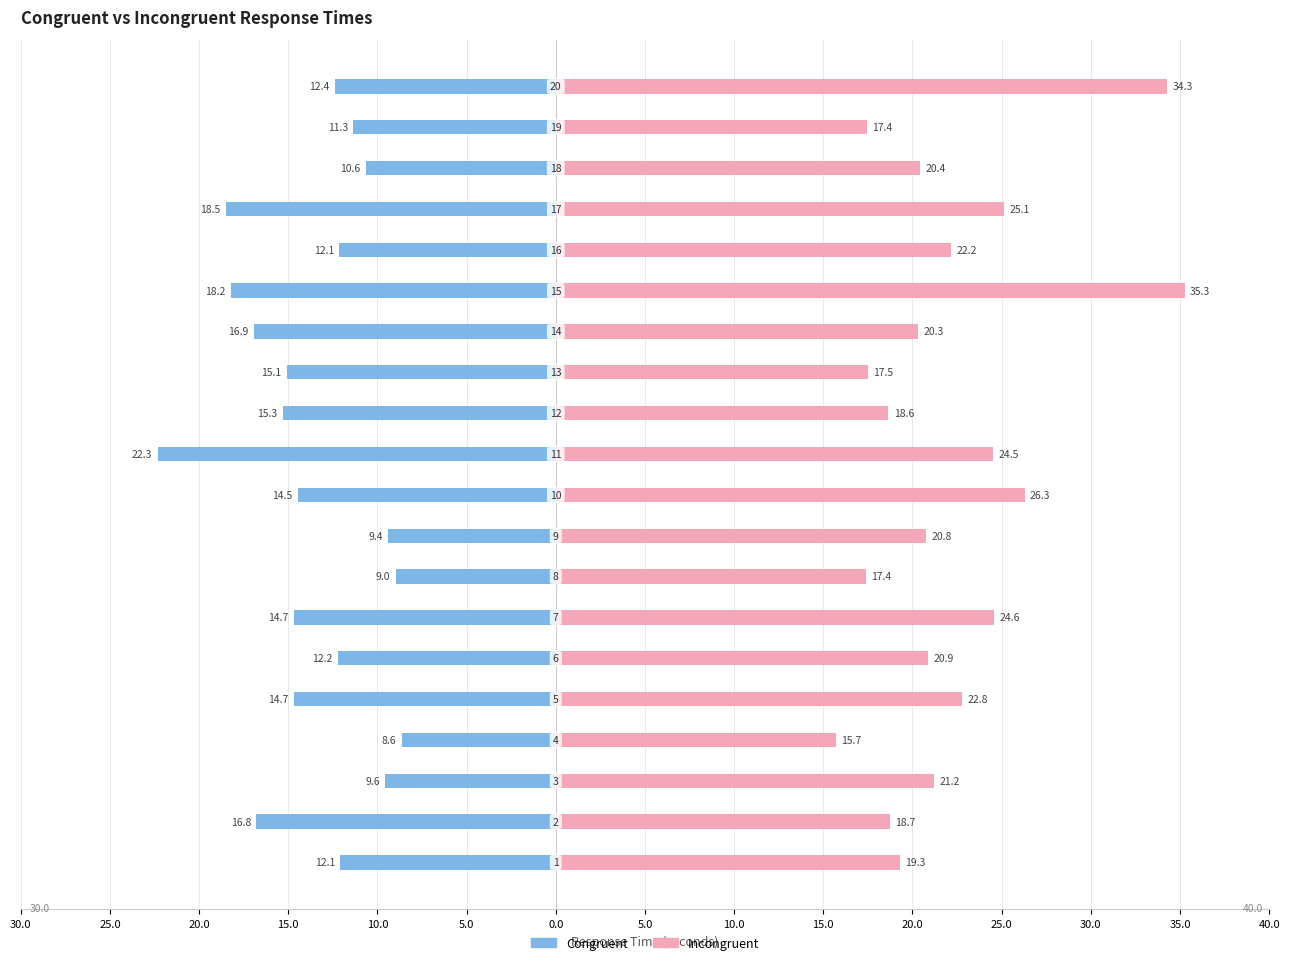

Does the chart contain stacked bars?

No